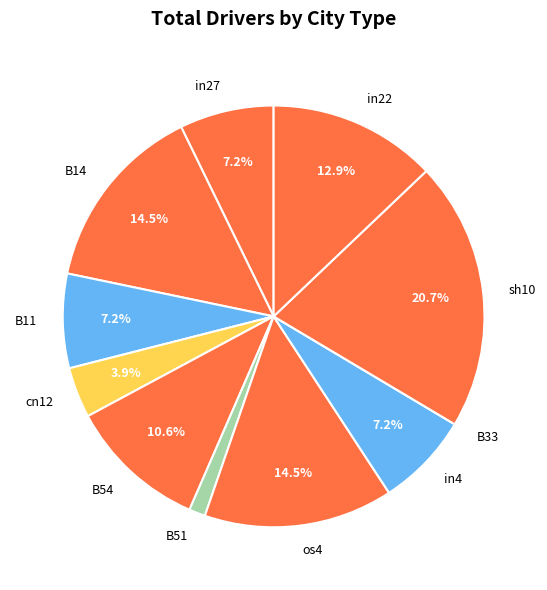

Between B51 and in22, which is larger?

in22